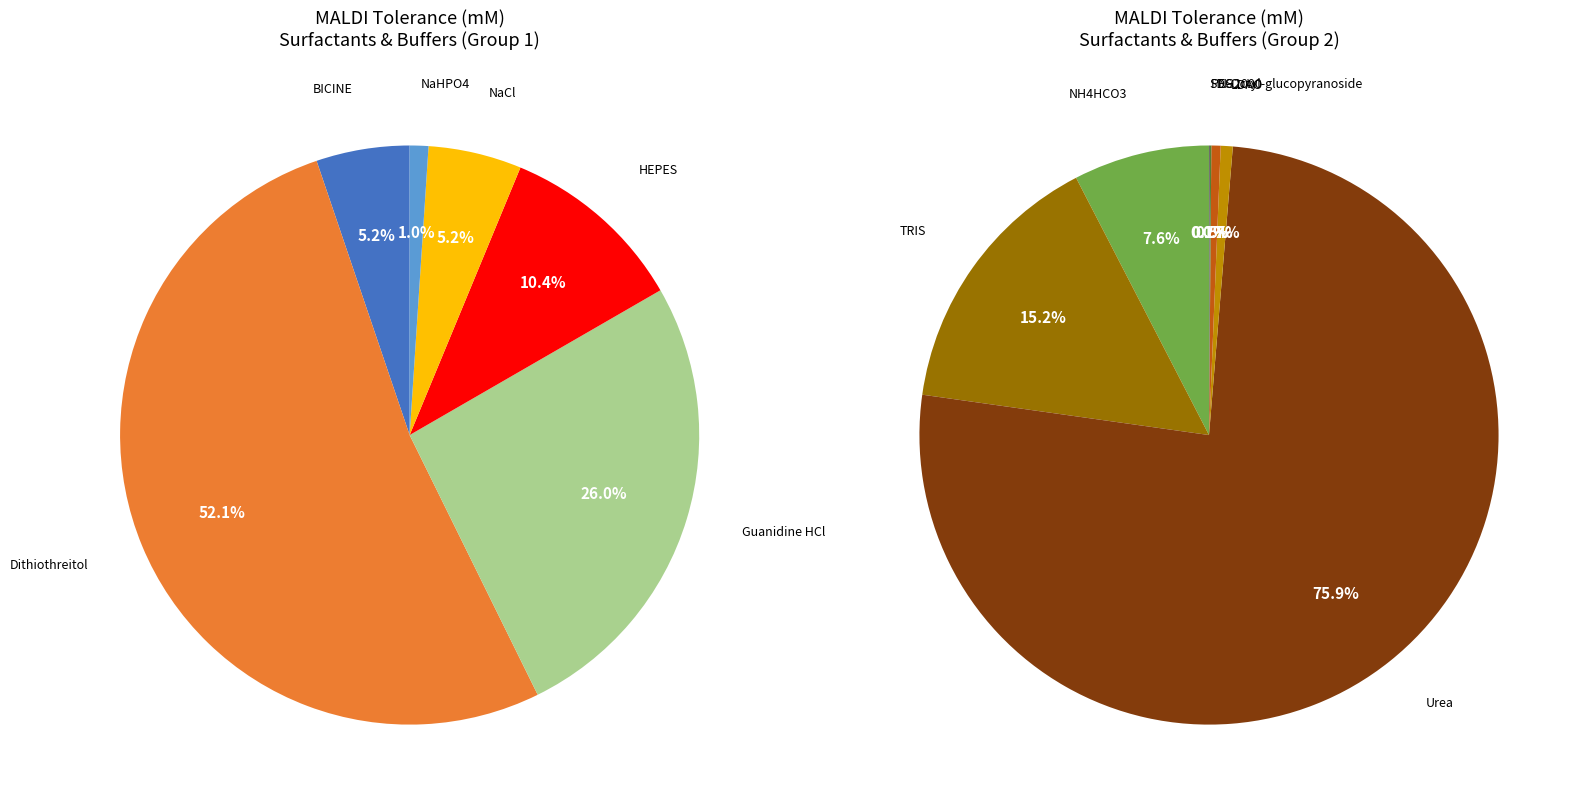

Which category has the smallest portion of the pie?

SDS